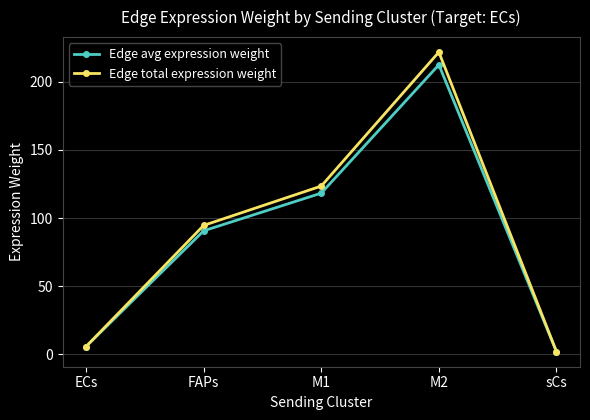

How many values in the Edge avg expression weight series exceed 90?

3